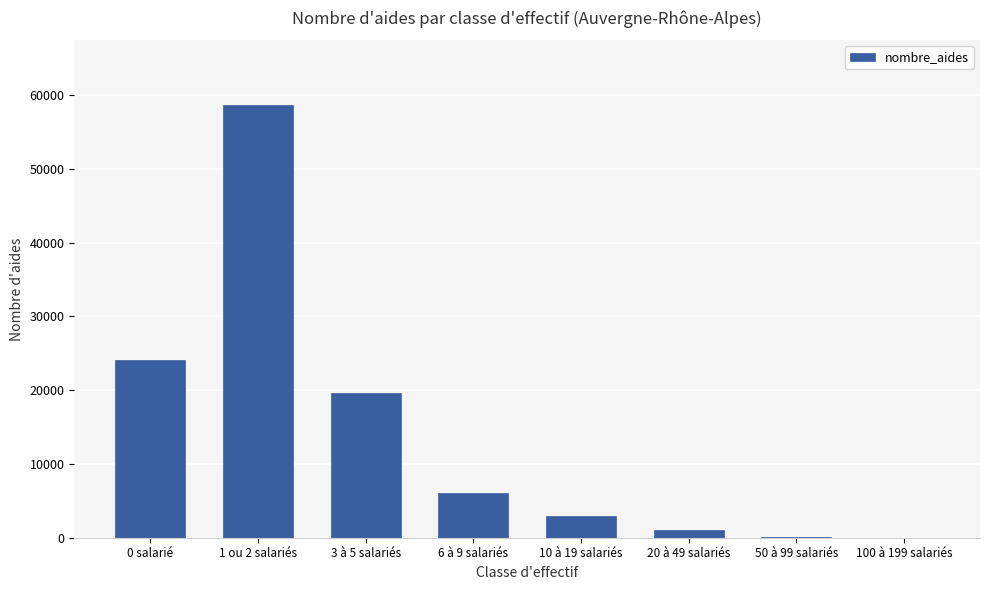

What is the ratio of the value at 3 à 5 salariés to the value at 50 à 99 salariés?

228.5